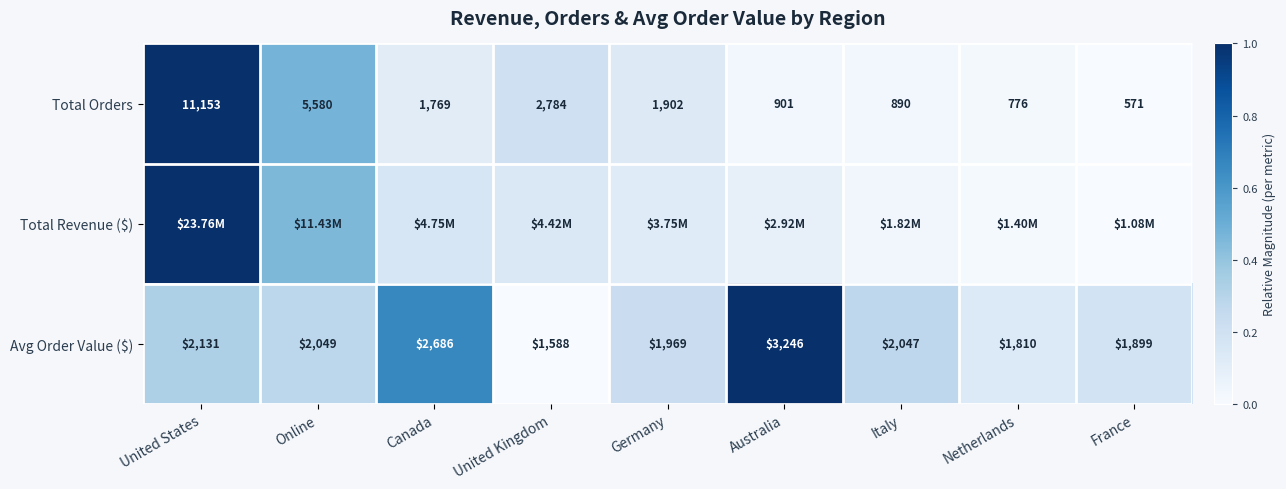

List the labels in order of Total Orders value, largest first.

United States, Online, United Kingdom, Germany, Canada, Australia, Italy, Netherlands, France